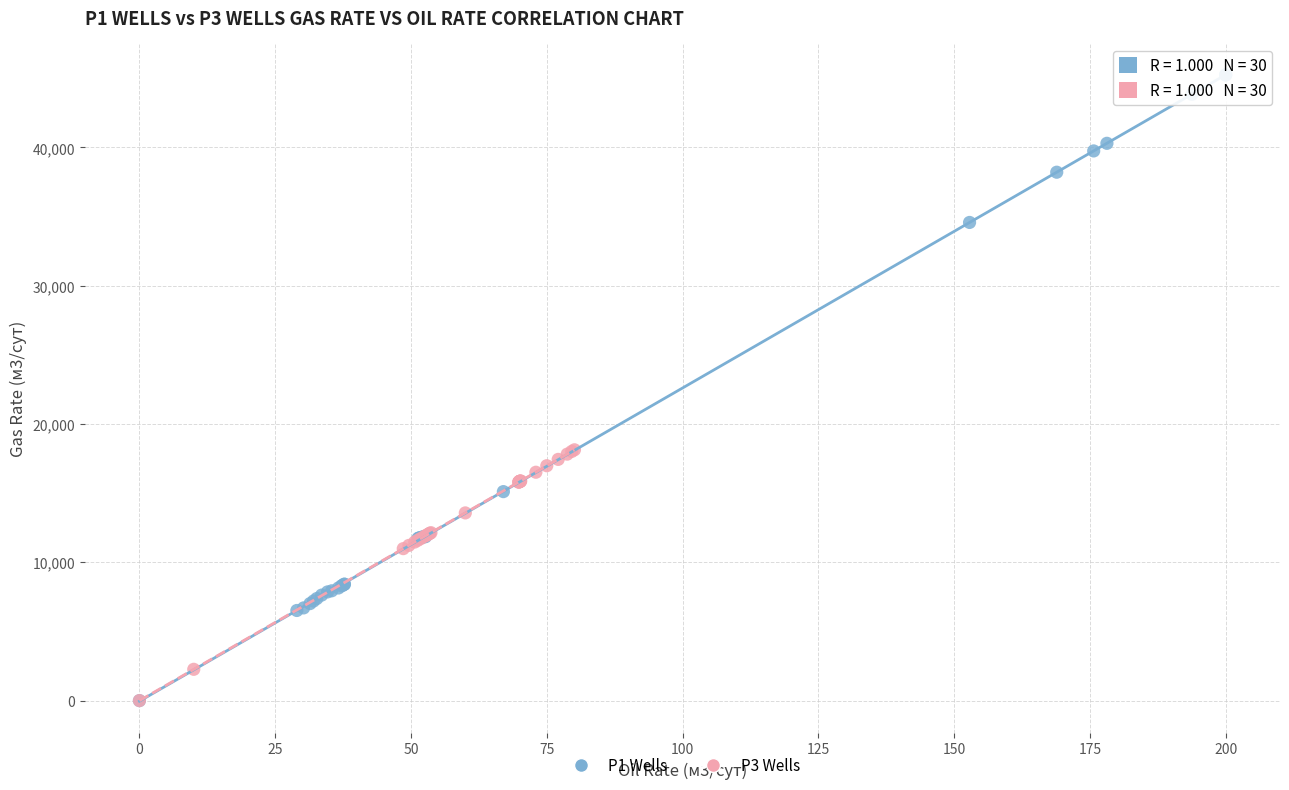

Which series contains the highest Y value?

P1 Wells